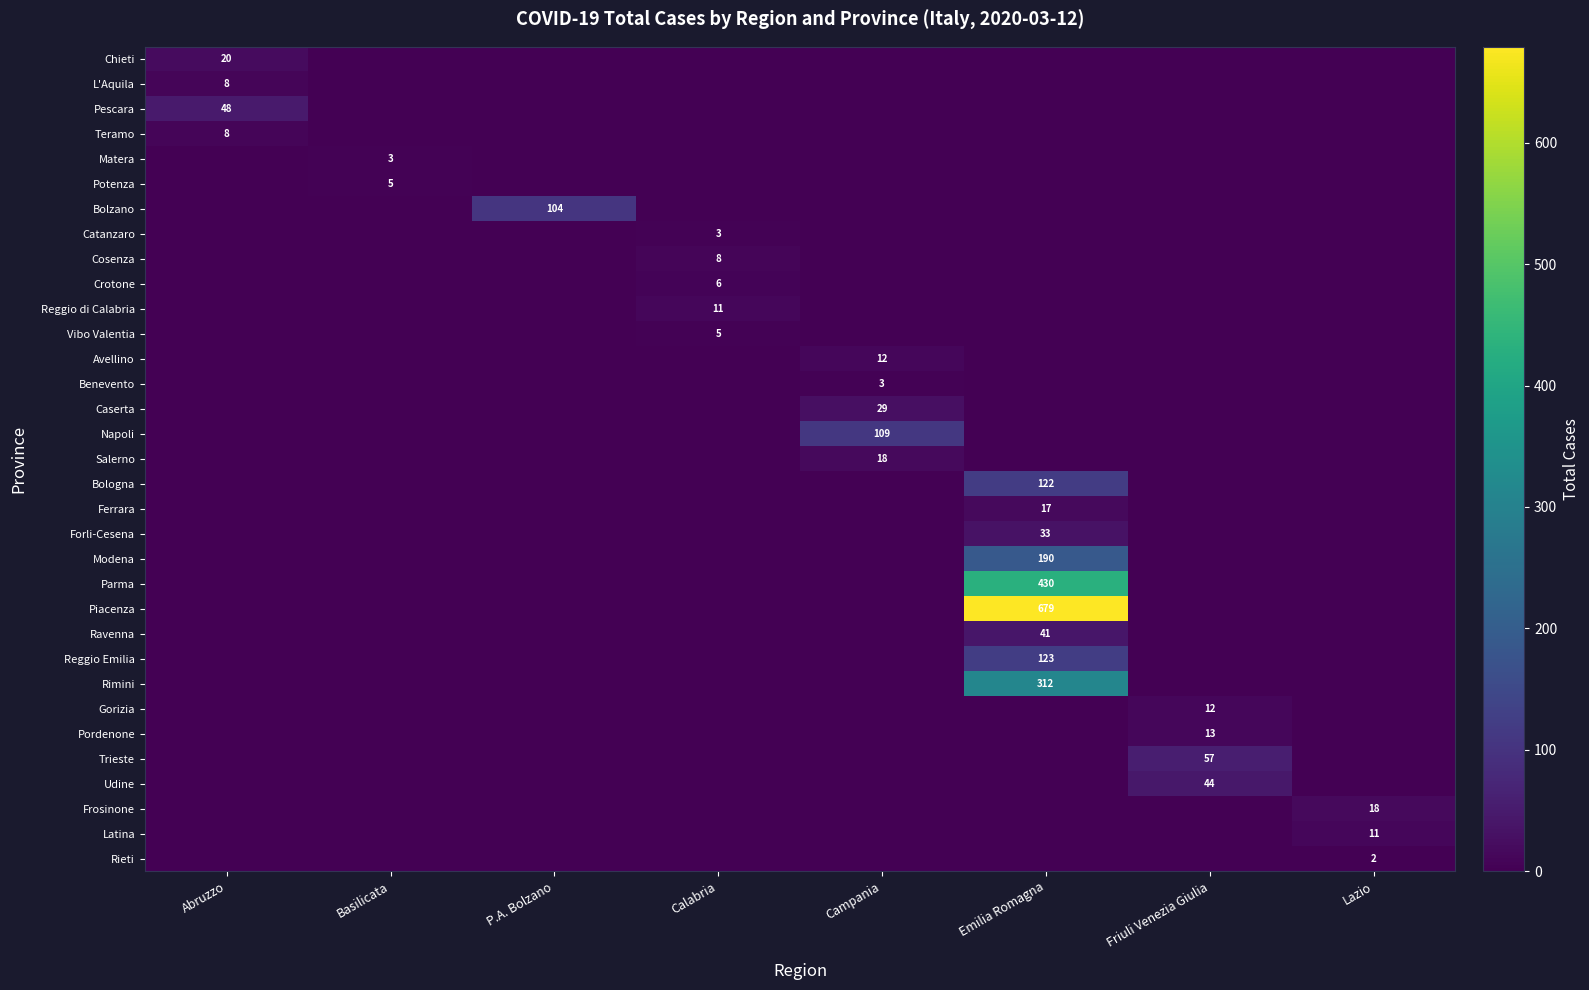

True or false: Bolzano has a value of 170 at P.A. Bolzano.

False